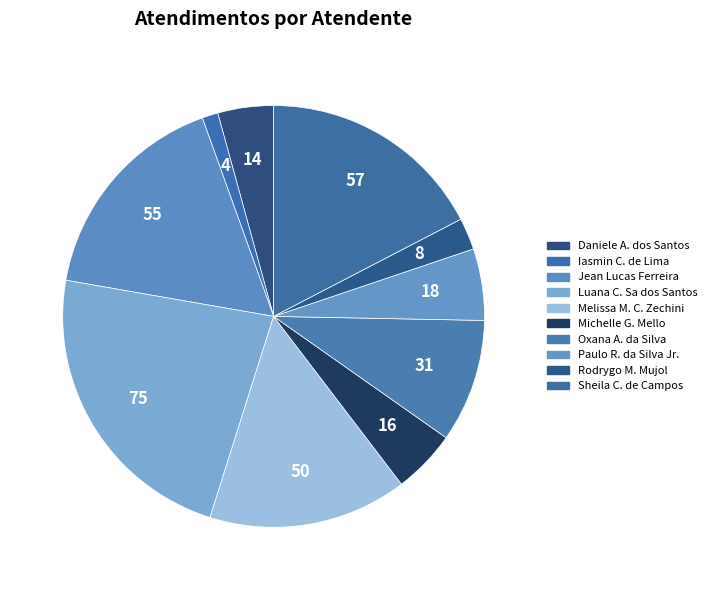

How many slices are in this pie chart?

10